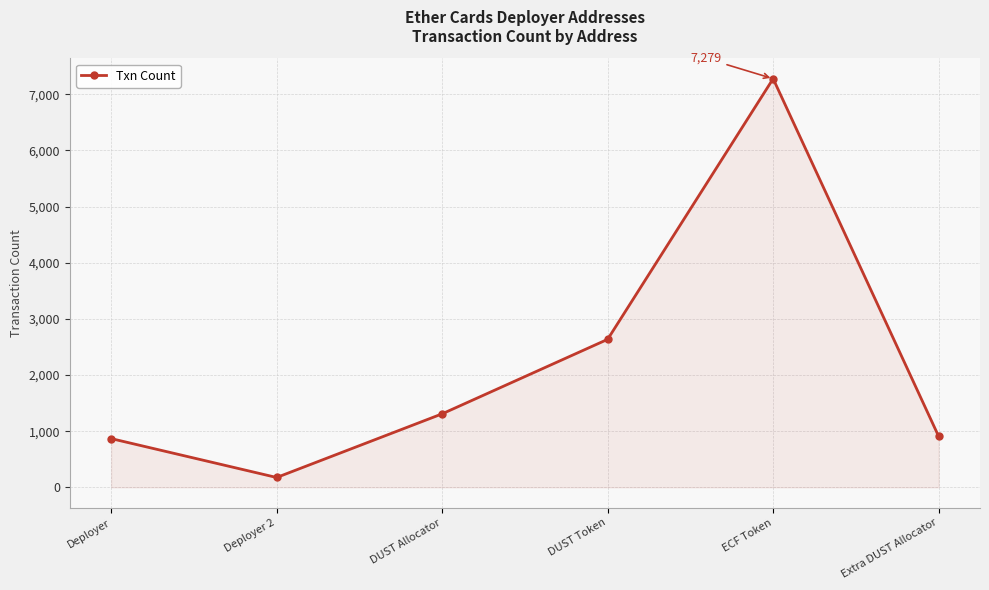

What is the ratio of the value at ECF Token to the value at Deployer 2?

41.6